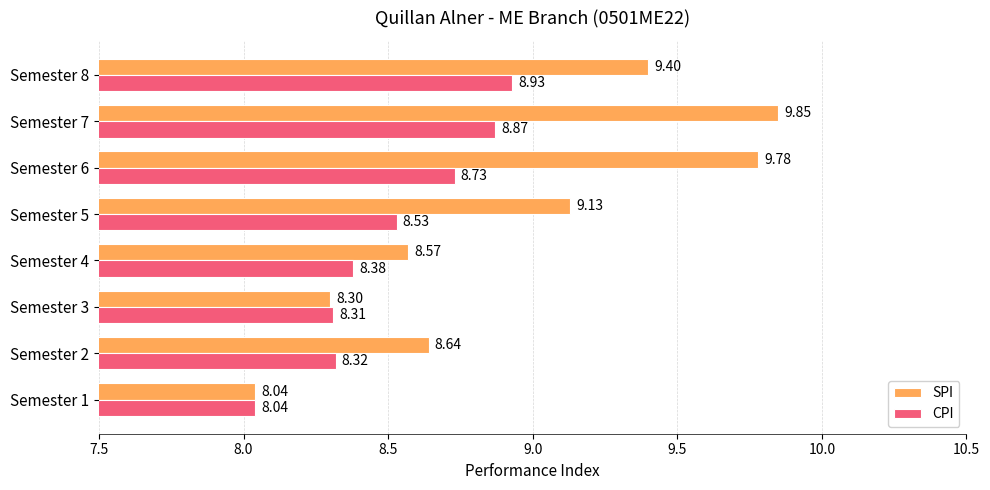

Which series has the widest spread of values?

SPI